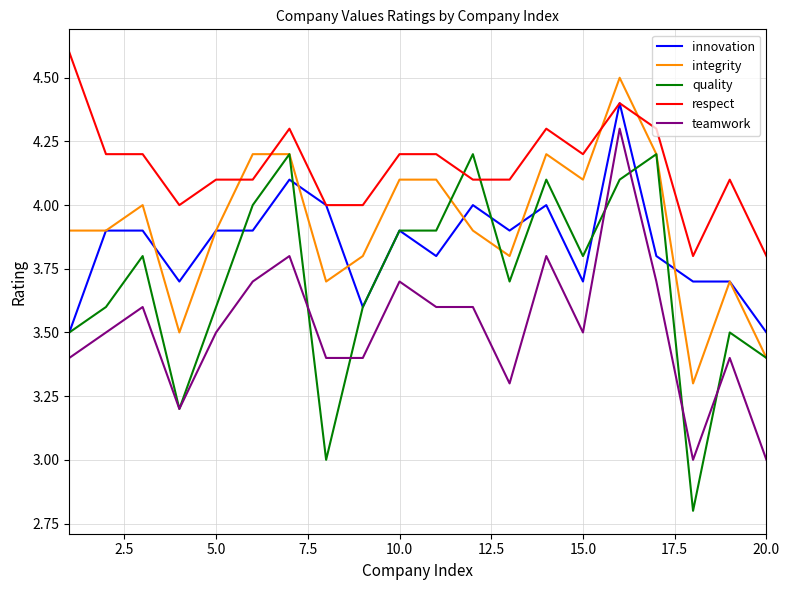

Which series has the largest total across all categories?

respect